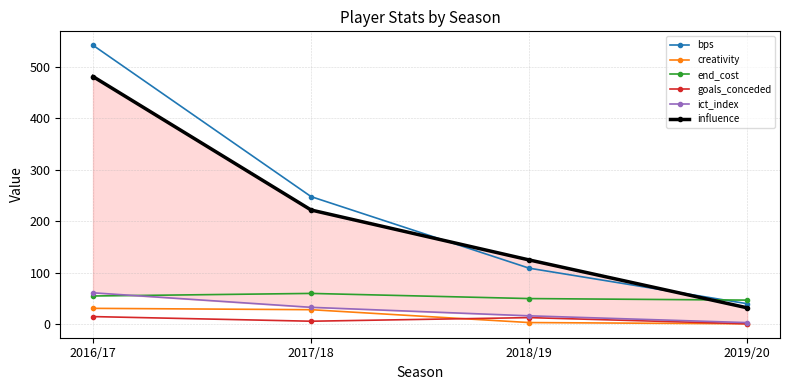

Between which two adjacent categories do creativity and goals_conceded first intersect?

2017/18 and 2018/19